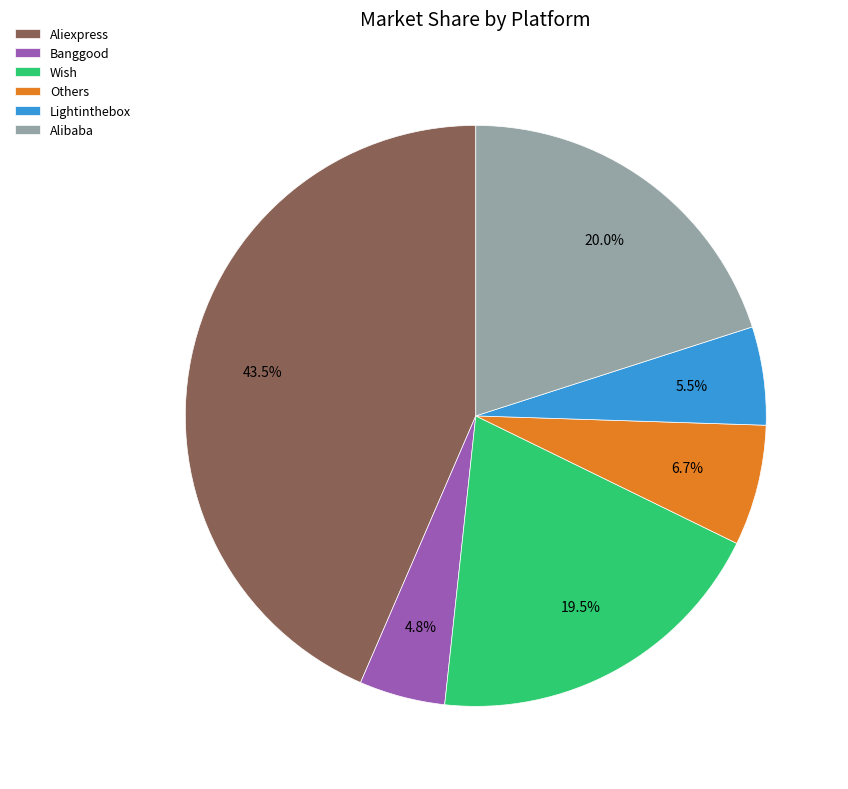

Combined, do Alibaba and Aliexpress account for over 50%?

Yes